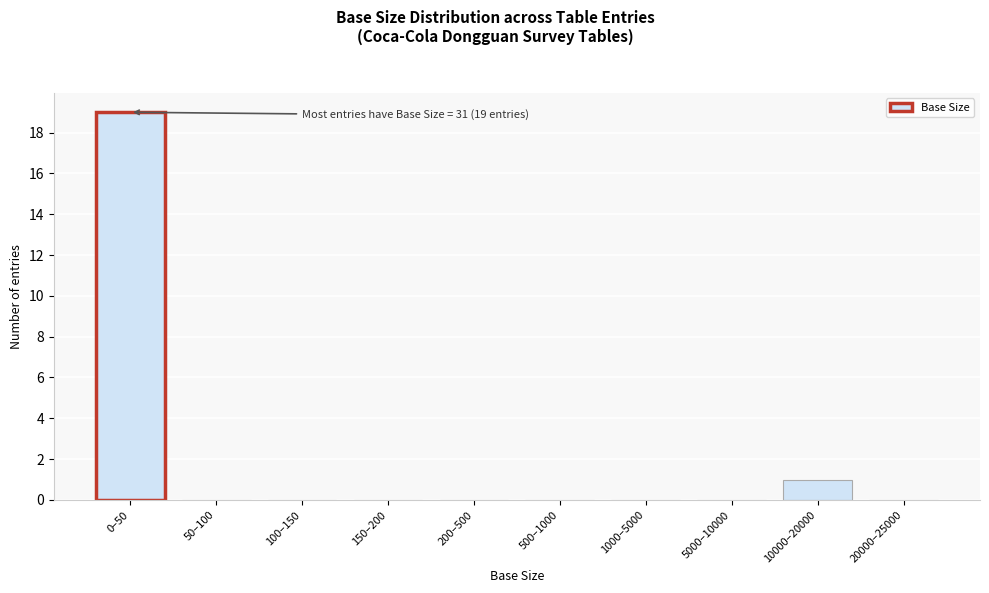

Reading left to right, list all the values displayed in this chart.

0–50=19	50–100=0	100–150=0	150–200=0	200–500=0	500–1000=0	1000–5000=0	5000–10000=0	10000–20000=1	20000–25000=0